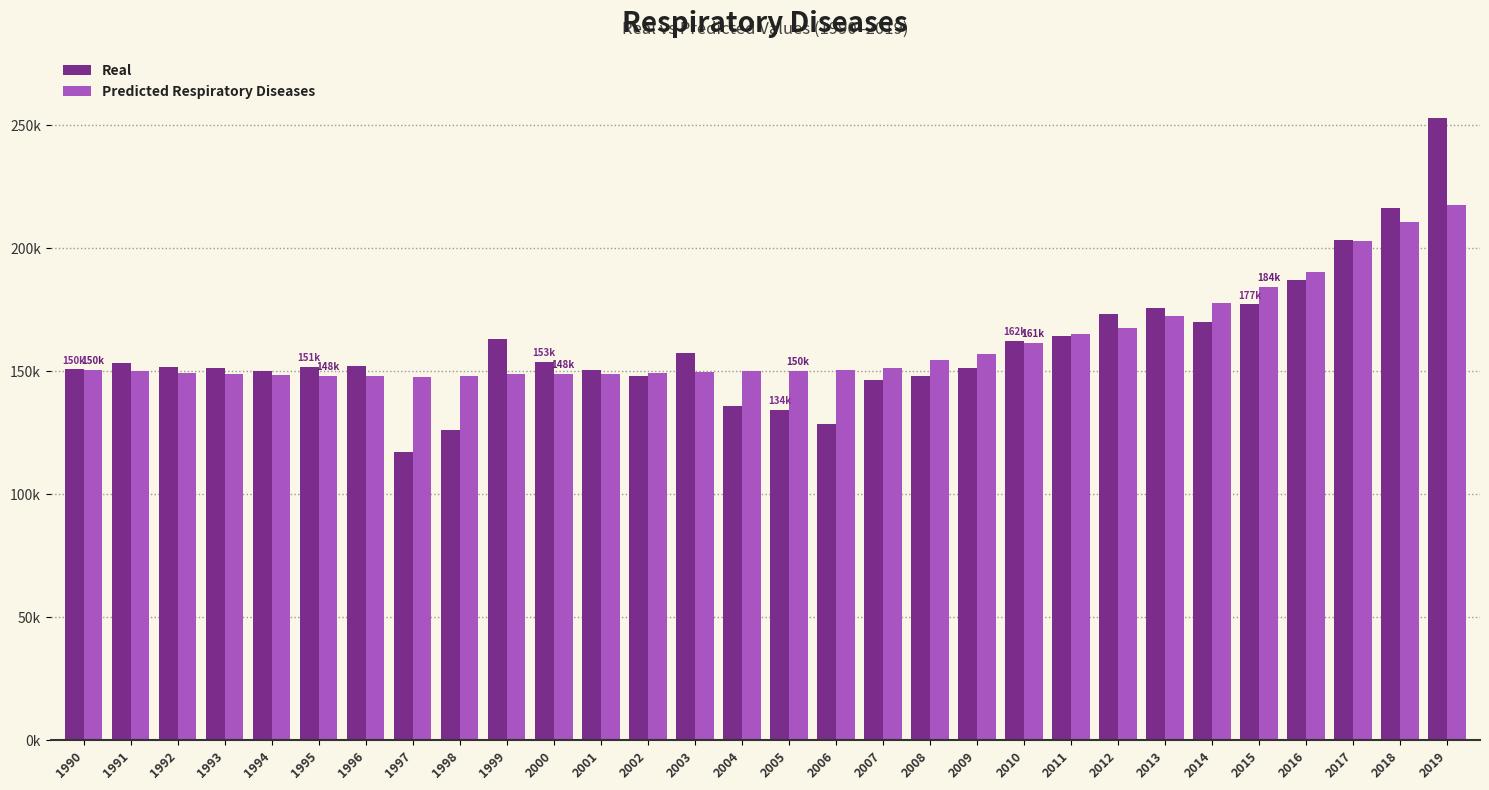

What is the sum of the Predicted Respiratory Diseases values at 1991 and 2016?

340548.3